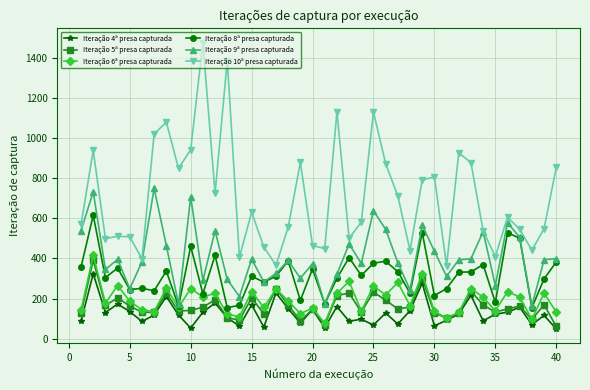

How many lines are shown in the chart?

6